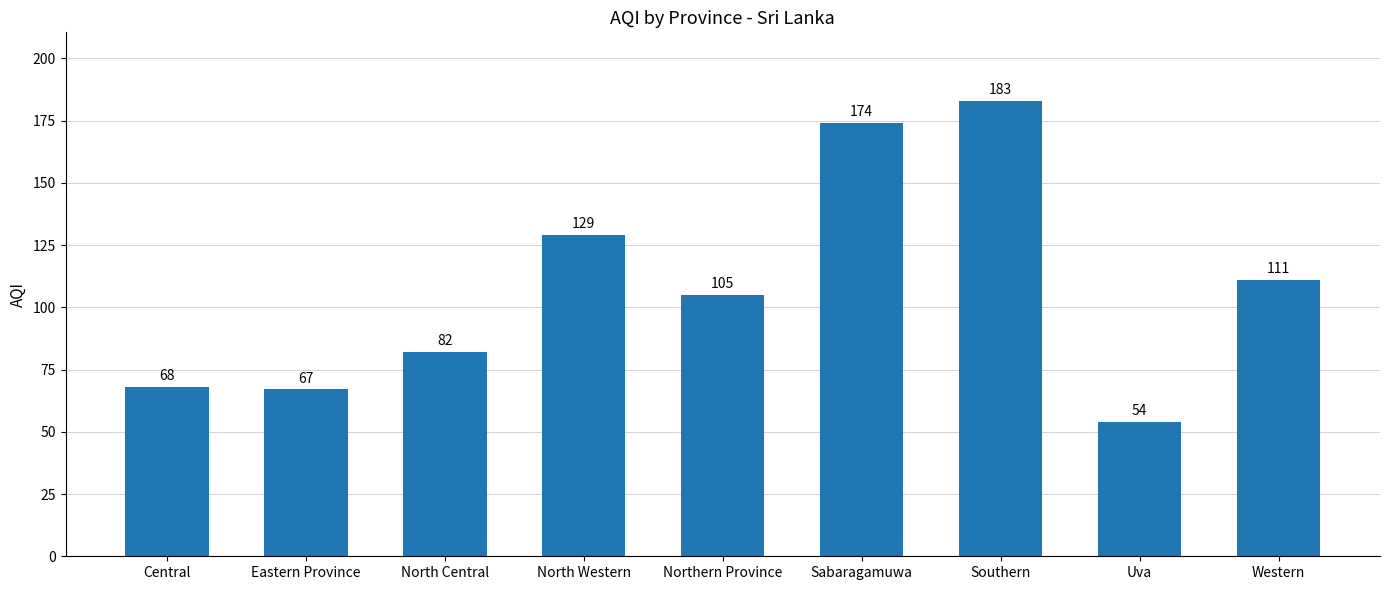

The chart shows a value of 51 at Northern Province. True or false?

False